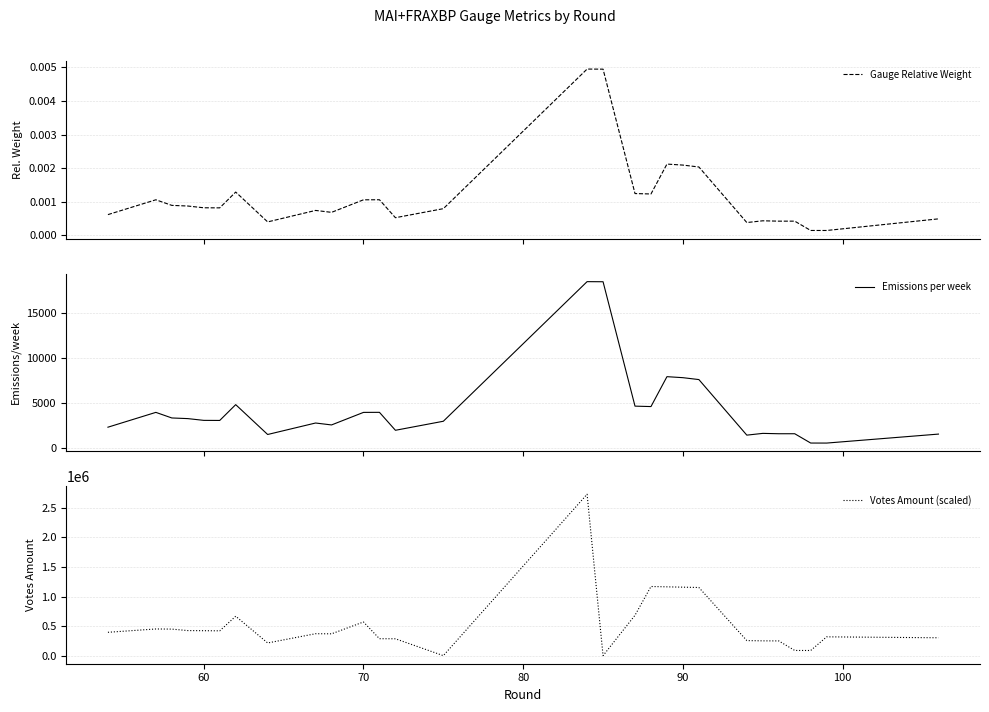

True or false: Gauge Relative Weight and Votes Amount (scaled) intersect in this chart.

False